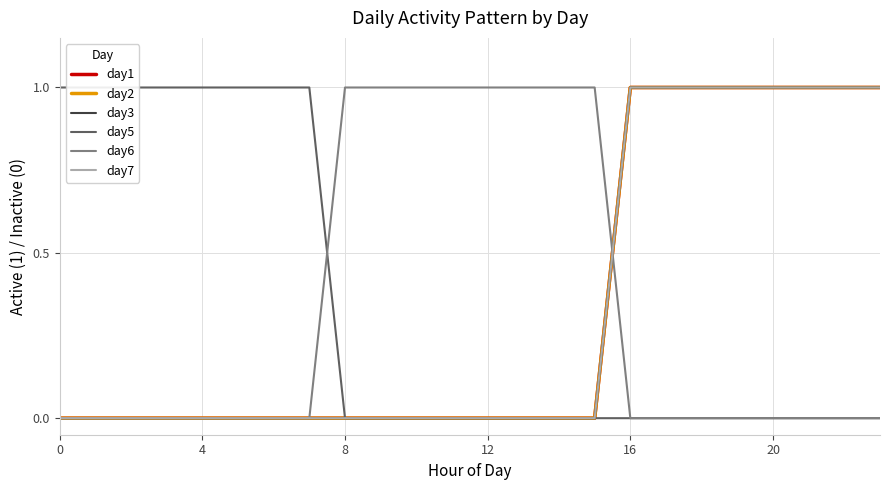

How many data points in day2 are above 0?

8